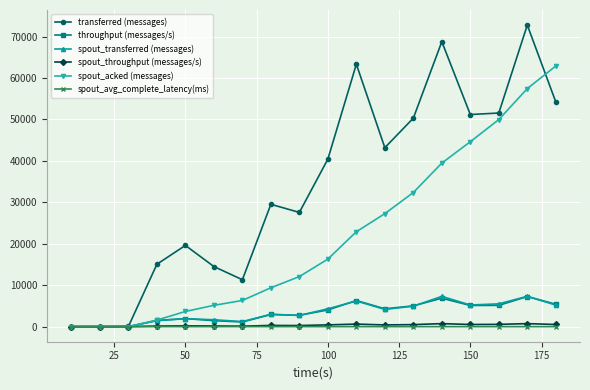

What is the value of the transferred (messages) point at the 6th from the left?

14500.0